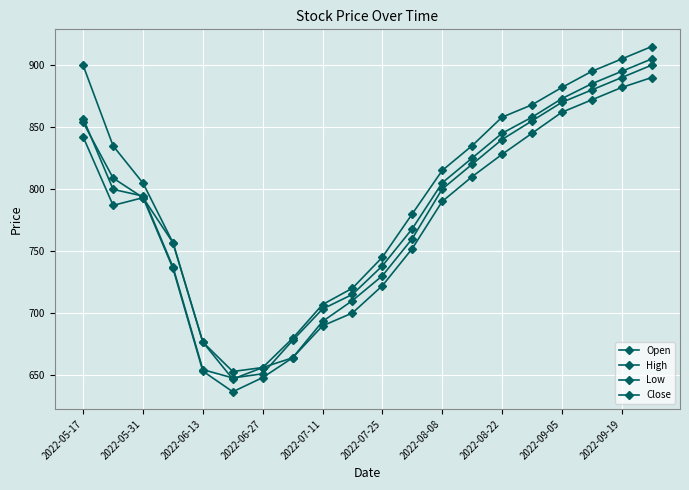

True or false: Low and Open intersect in this chart.

False